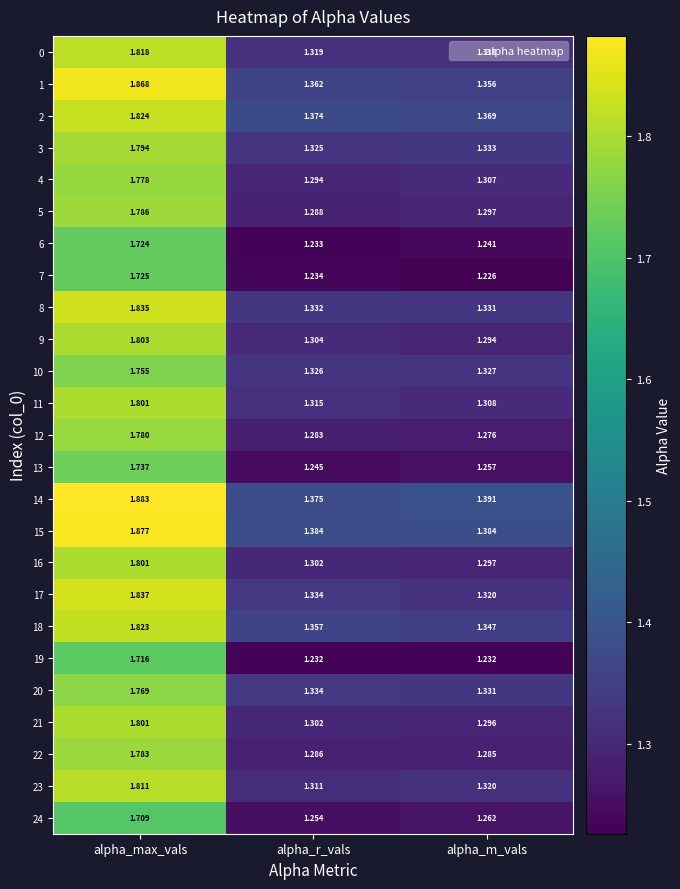

Is the value of 8 at alpha_r_vals greater than the value of 20 at alpha_max_vals?

No